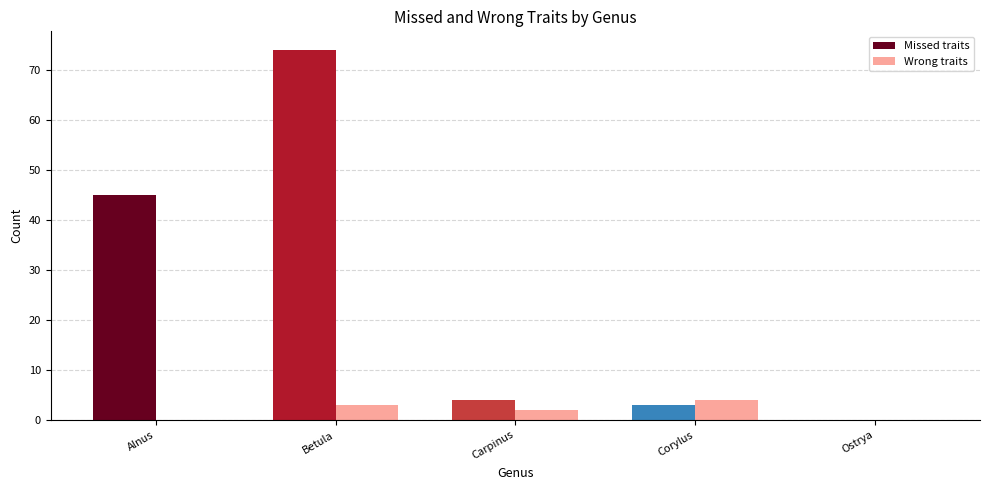

How many positive values does the Missed traits series have?

4